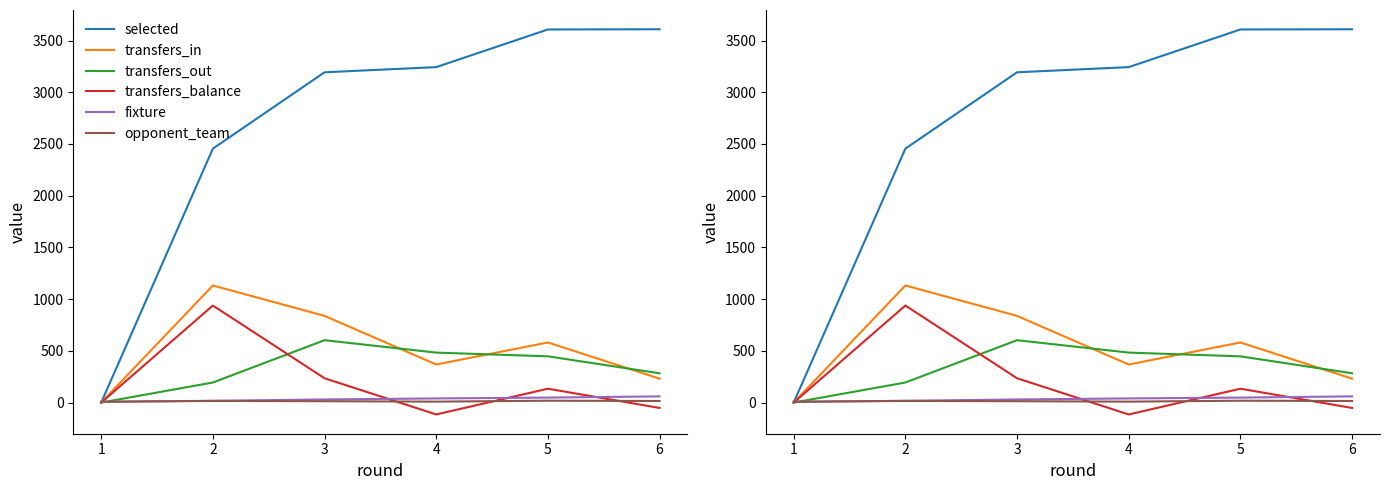

List the labels in order of selected value, largest first.

6, 5, 4, 3, 2, 1